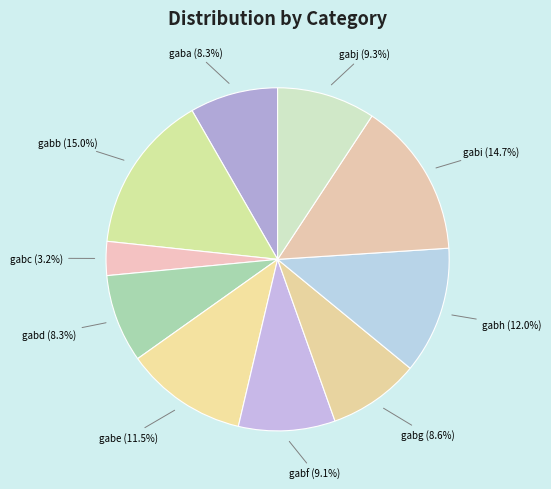

Rank the categories by value from highest to lowest.

gabb, gabi, gabh, gabe, gabj, gabf, gabg, gaba, gabd, gabc